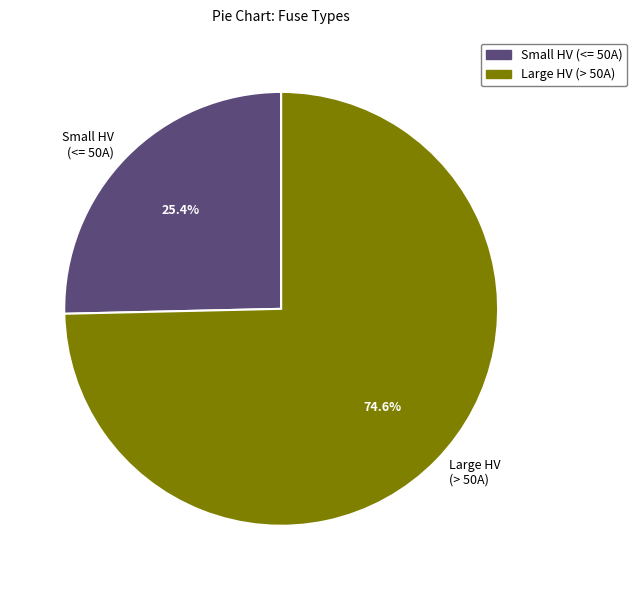

Is the sum of Large HV (> 50A) and Small HV (<= 50A) greater than half?

Yes